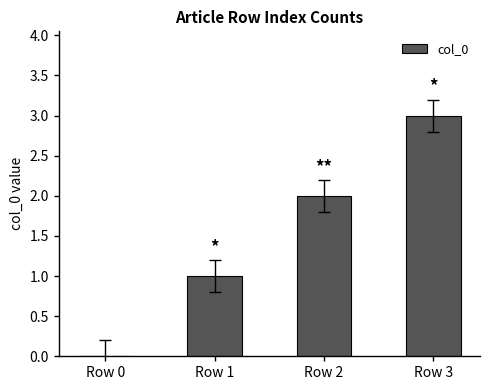

Reading right to left, transcribe all the data shown in this chart.

Row 3=3	Row 2=2	Row 1=1	Row 0=0